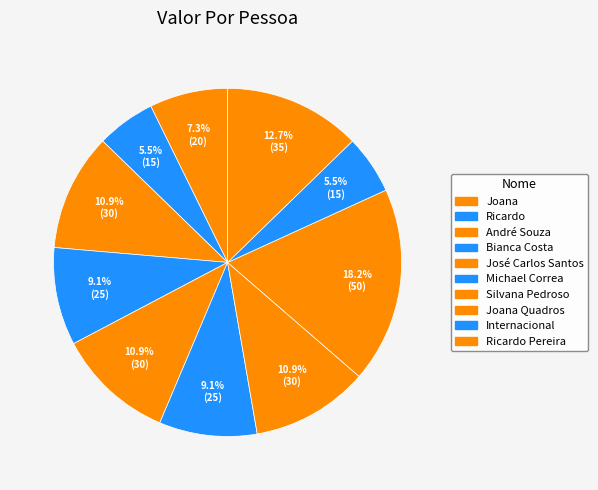

How much of the chart is everything except André Souza?

89.1%